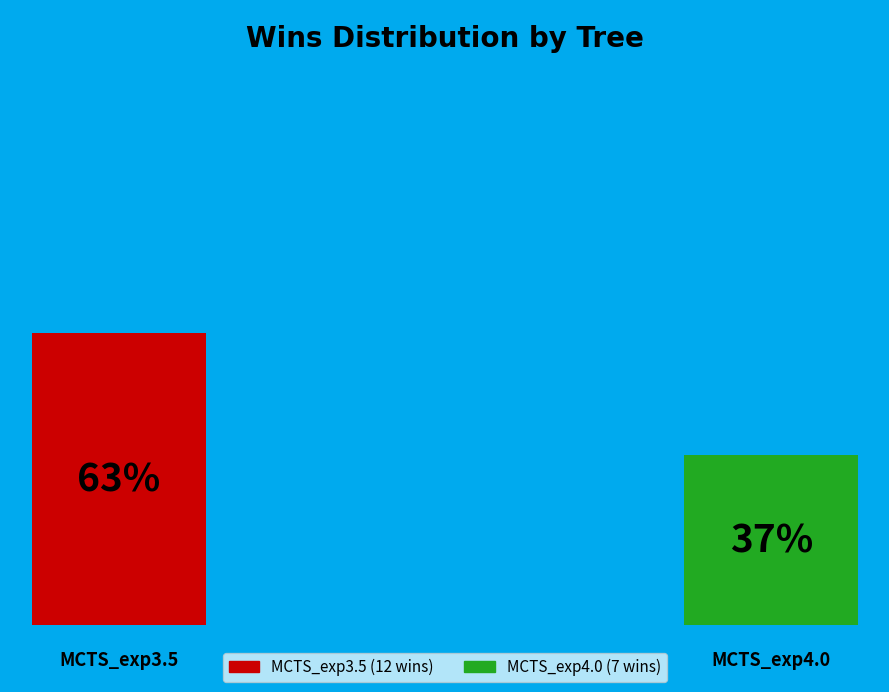

What percentage is NOT represented by MCTS_exp3.5?

36.8%